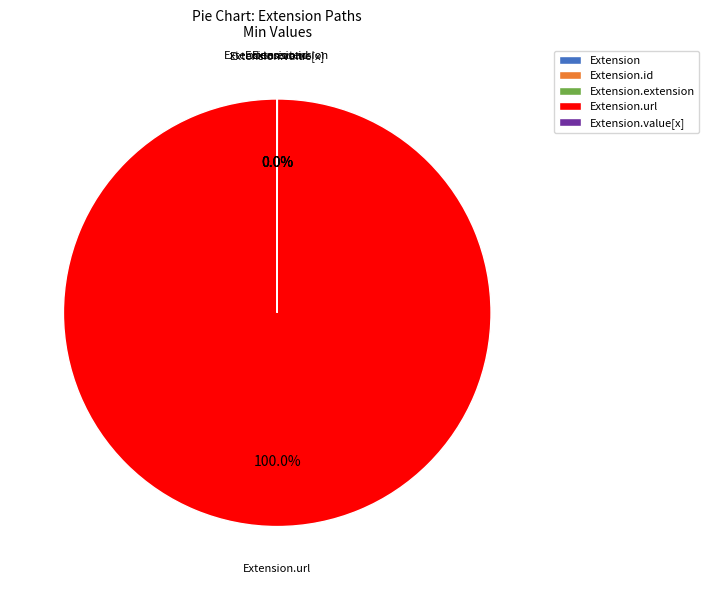

To the nearest percent, what is the difference between the largest and smallest slice percentages?

100%